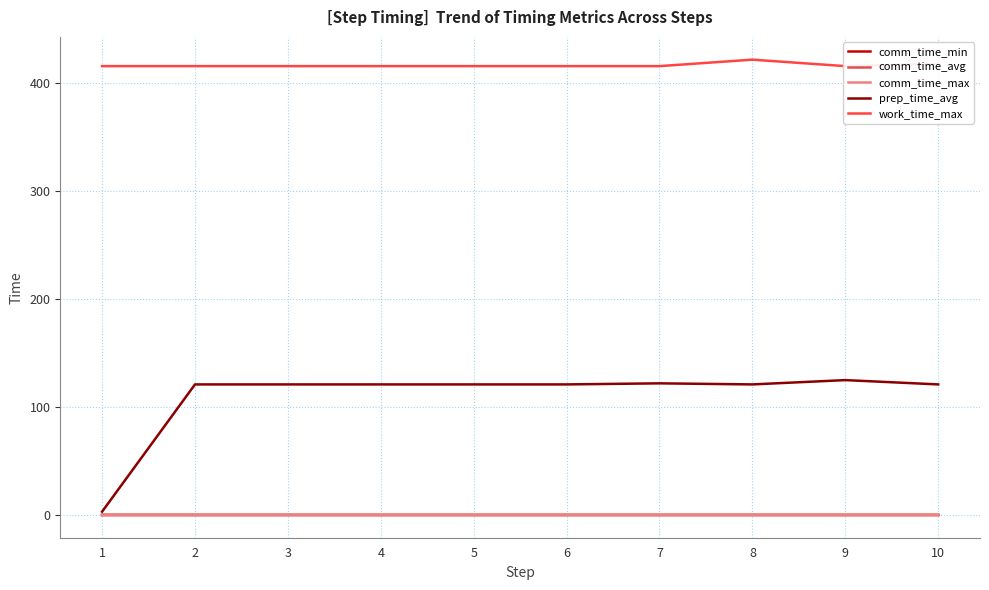

Which series changed the most between 8 and 9?

work_time_max